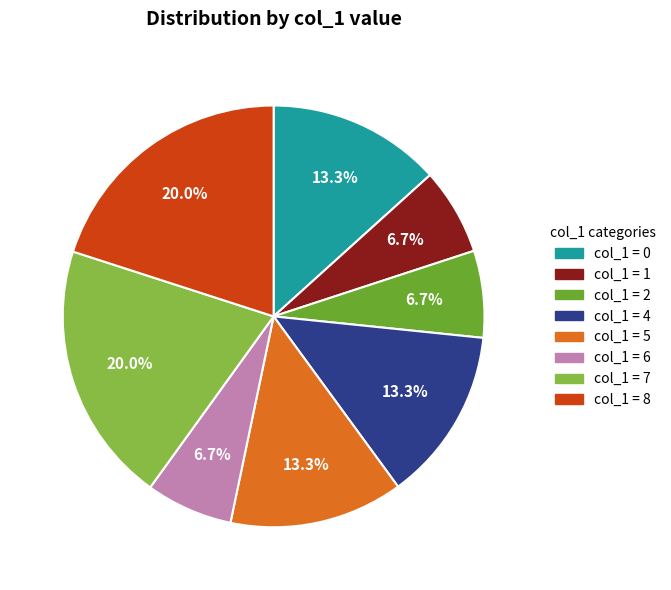

What portion of the pie excludes col_1 = 1?

93.3%